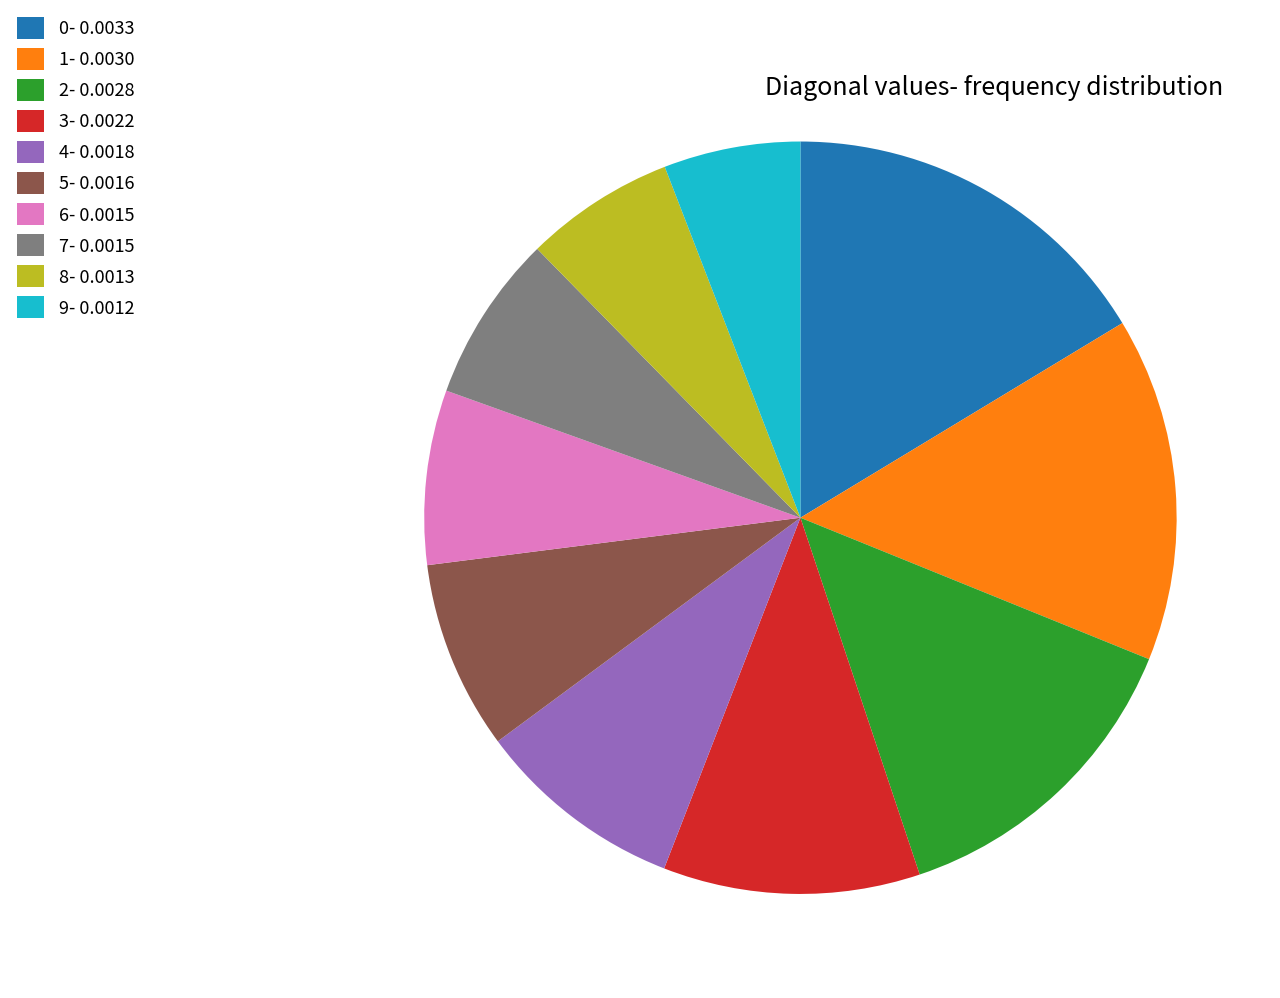

Combined, do 0- 0.0033 and 8- 0.0013 account for over 50%?

No